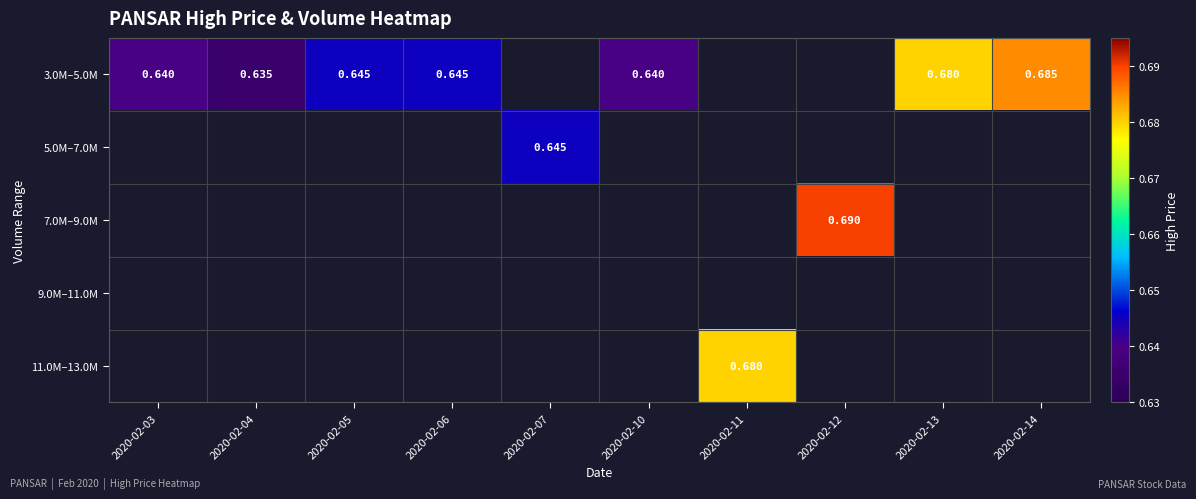

How many categories are shown in the chart?

10